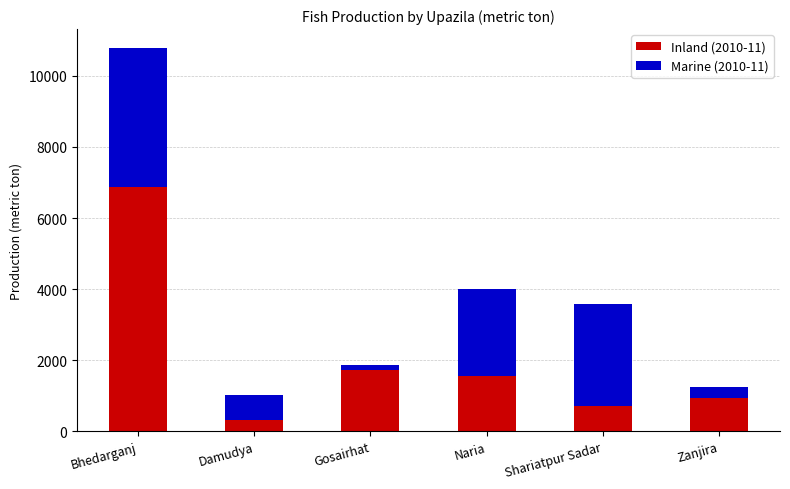

What is the maximum value for Inland (2010-11)?

6879